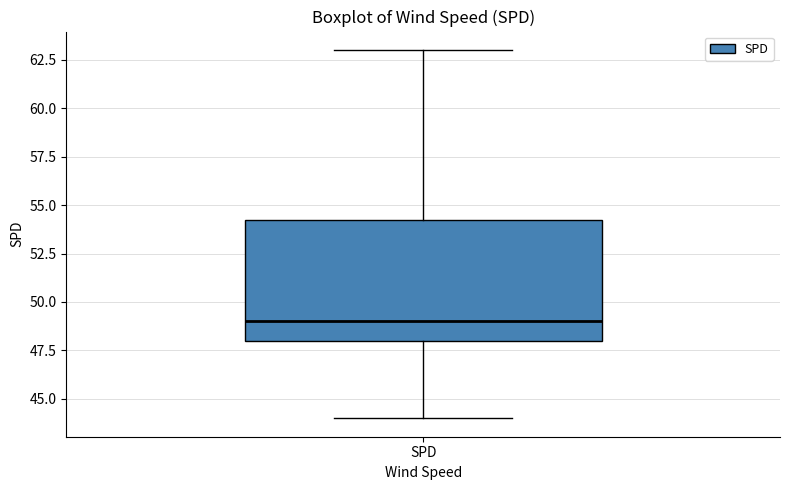

Read this box plot against the y-axis: the position of the median line, the range covered by the box, and the ends of both whiskers. The values are not printed on the chart, so give them approximately, as read against the axis.

median 49.0, box 48.0 to 54.5, whiskers 44.0 to 63.0